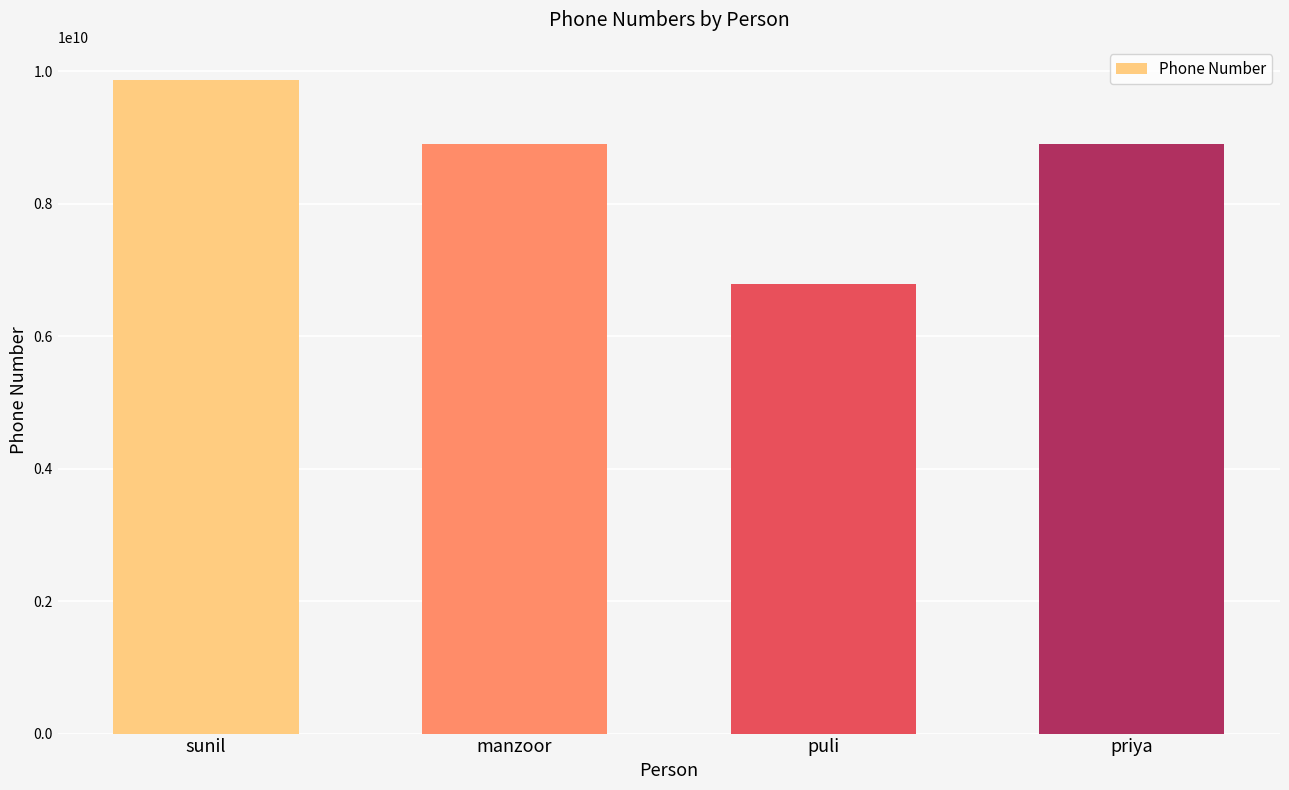

What is the difference between the maximum and minimum values?

3087499993